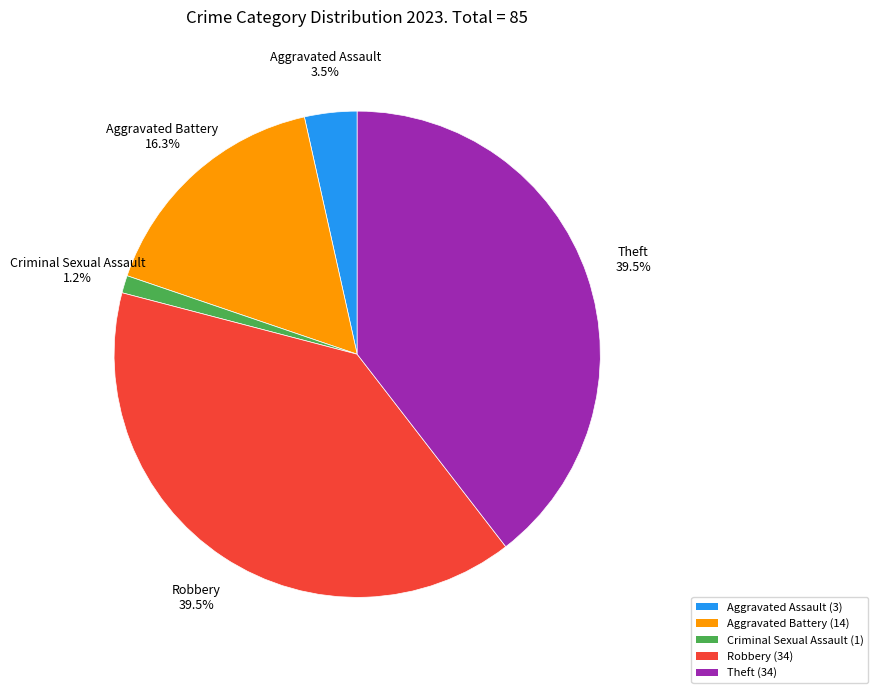

What portion of the pie excludes Criminal Sexual Assault?

98.8%